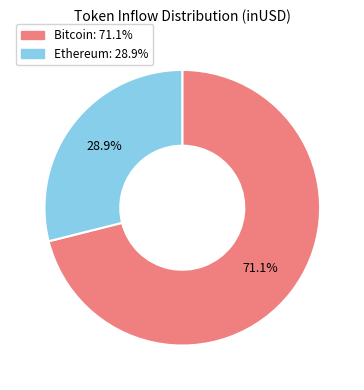

Is there a majority slice in this chart?

Yes